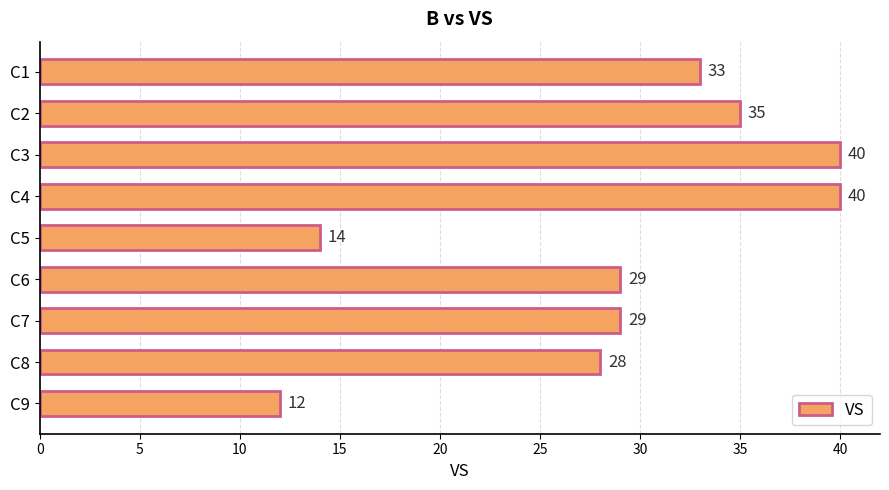

Is it true that the value at C9 is 12?

True